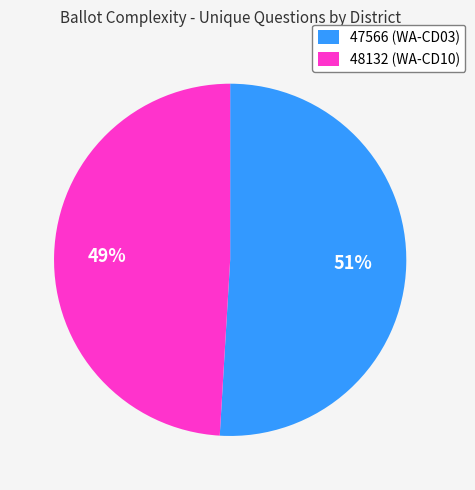

Approximately how many times larger is the value at 47566 (WA-CD03) compared to 48132 (WA-CD10)?

1.0